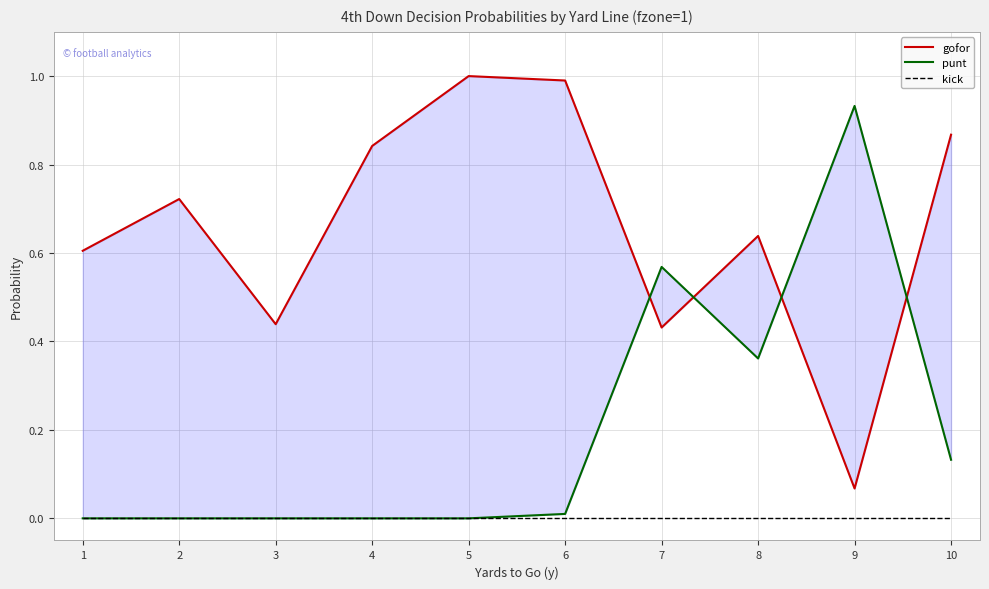

What is the value of the gofor point at the 5th from the left?

1.0